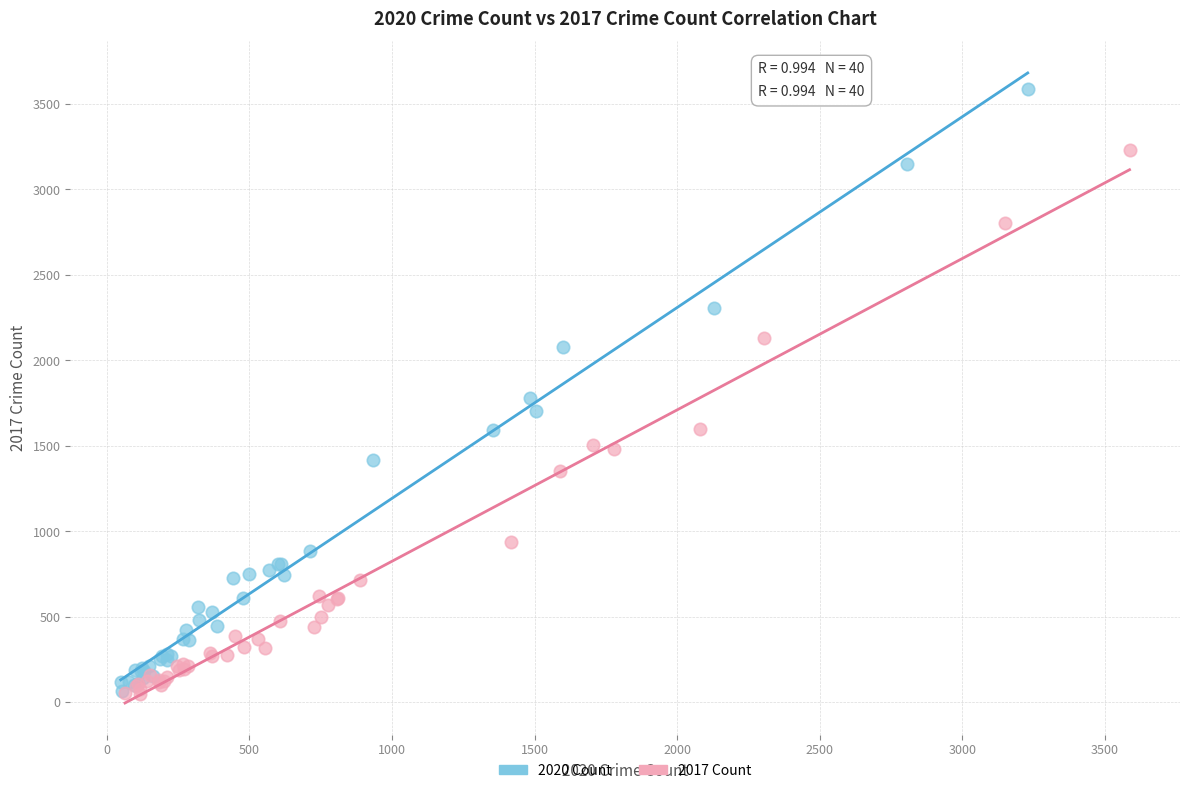

What are all the series names shown in the legend?

2020 Count, 2017 Count